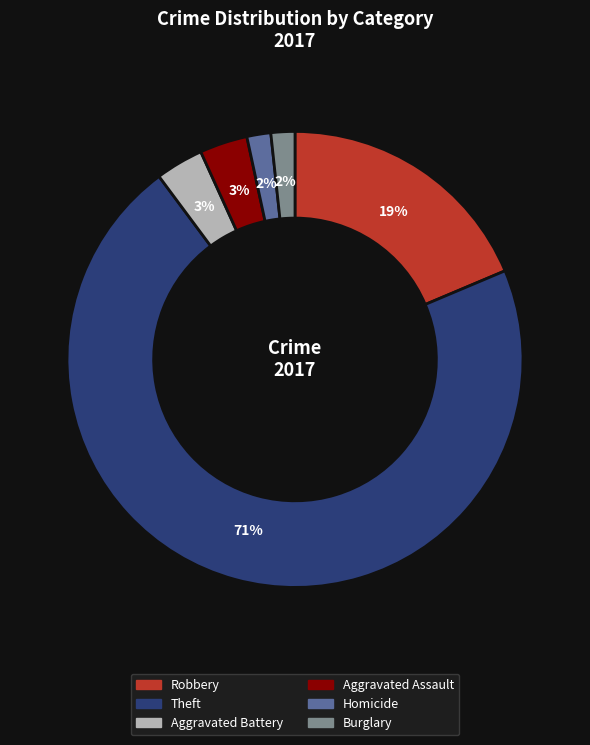

To the nearest percent, what is the average slice percentage?

17%